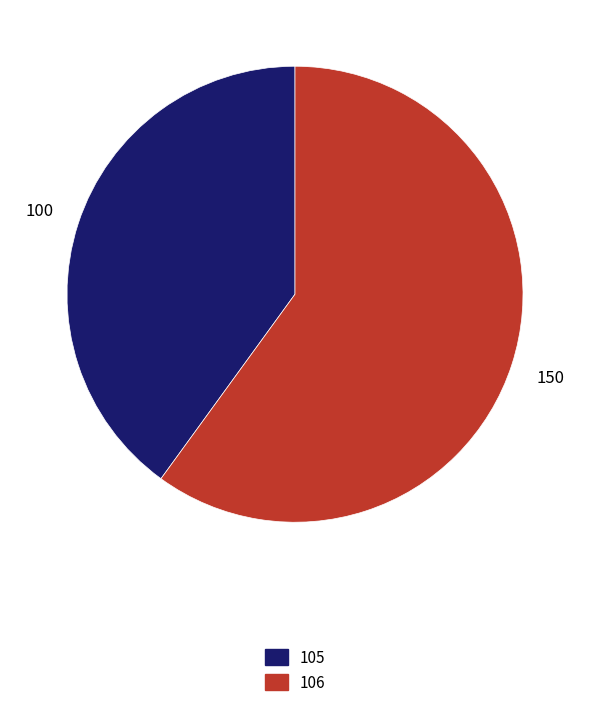

What is the smallest slice in the pie chart?

105